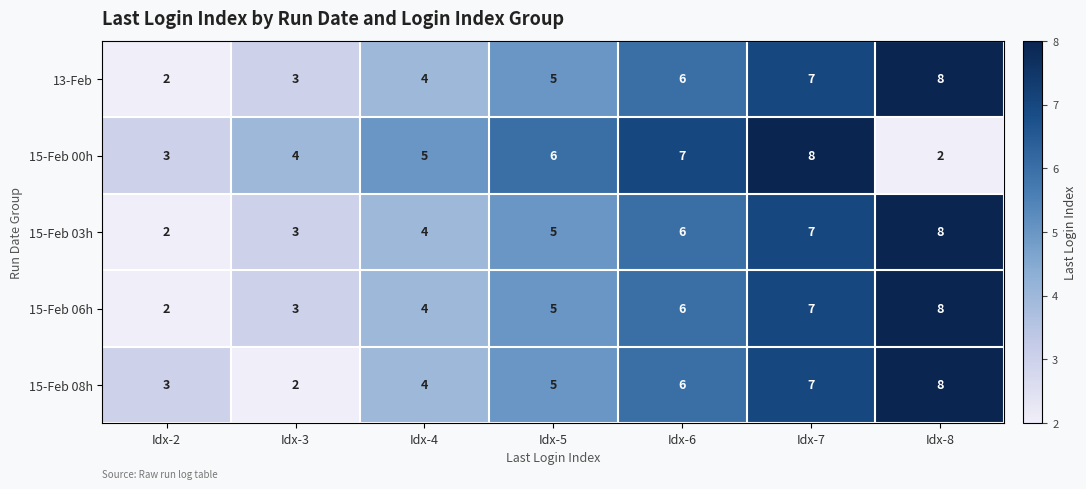

At which category is the sum across all series the highest?

Idx-7